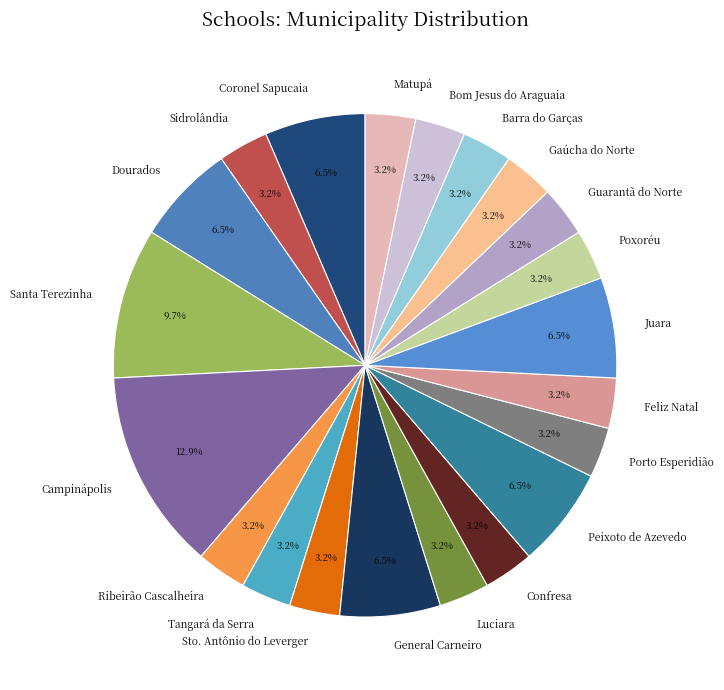

Which category has the biggest portion of the pie?

Campinápolis